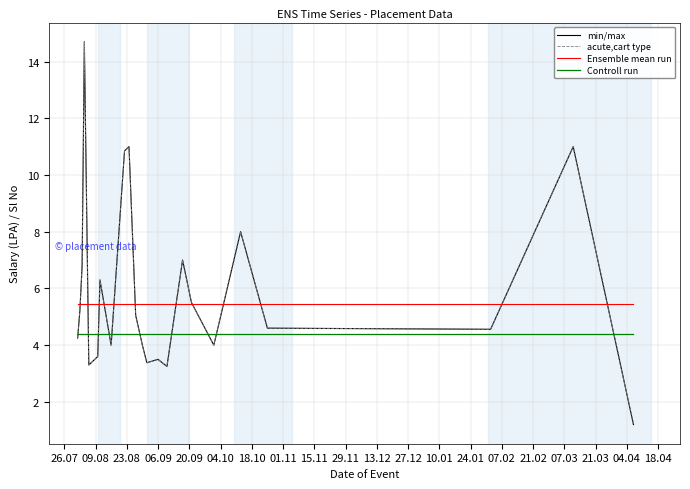

What is the sum of the Controll run values at 24.01 and 13.12?

8.8